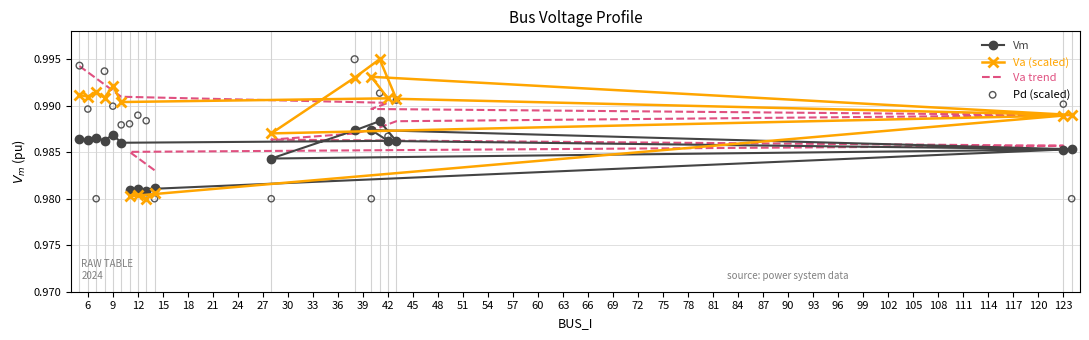

Which series reaches the maximum Y coordinate?

Va (scaled)